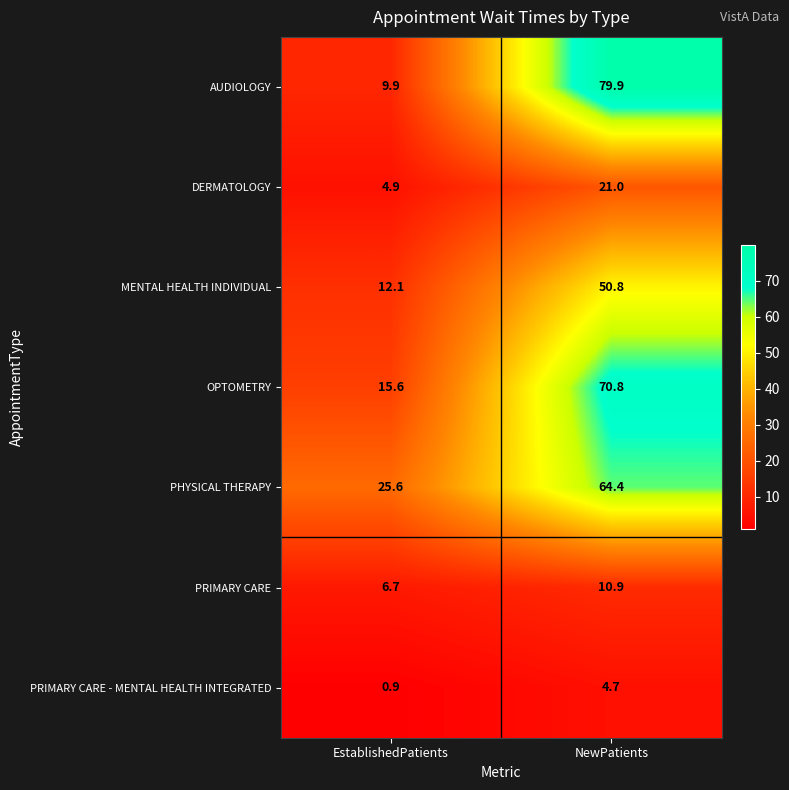

At which category is the sum across all series the highest?

NewPatients